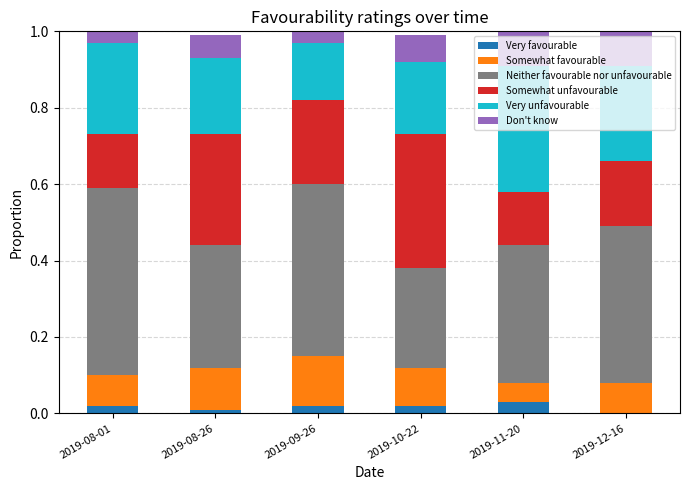

What is the total value across all series at 2019-08-01?

1.0